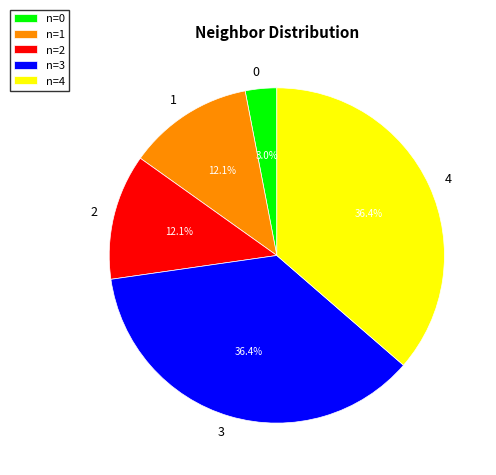

The 0 slice represents 11% of the pie. True or false?

False